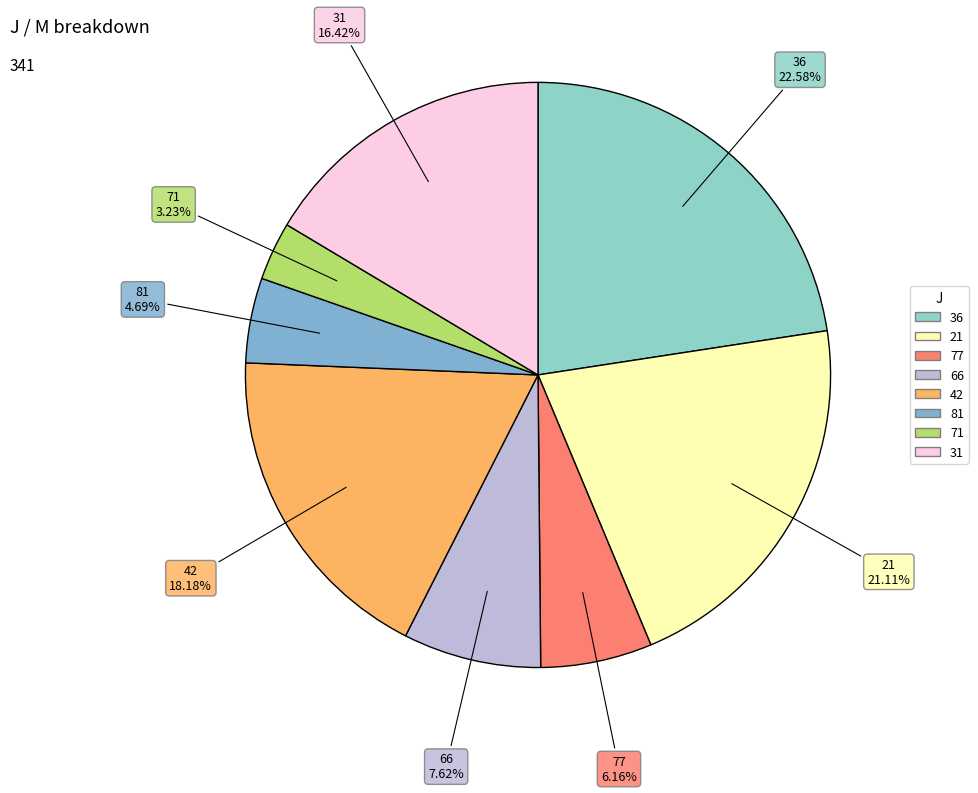

What is the total percentage of 21 and 71?

24.3%